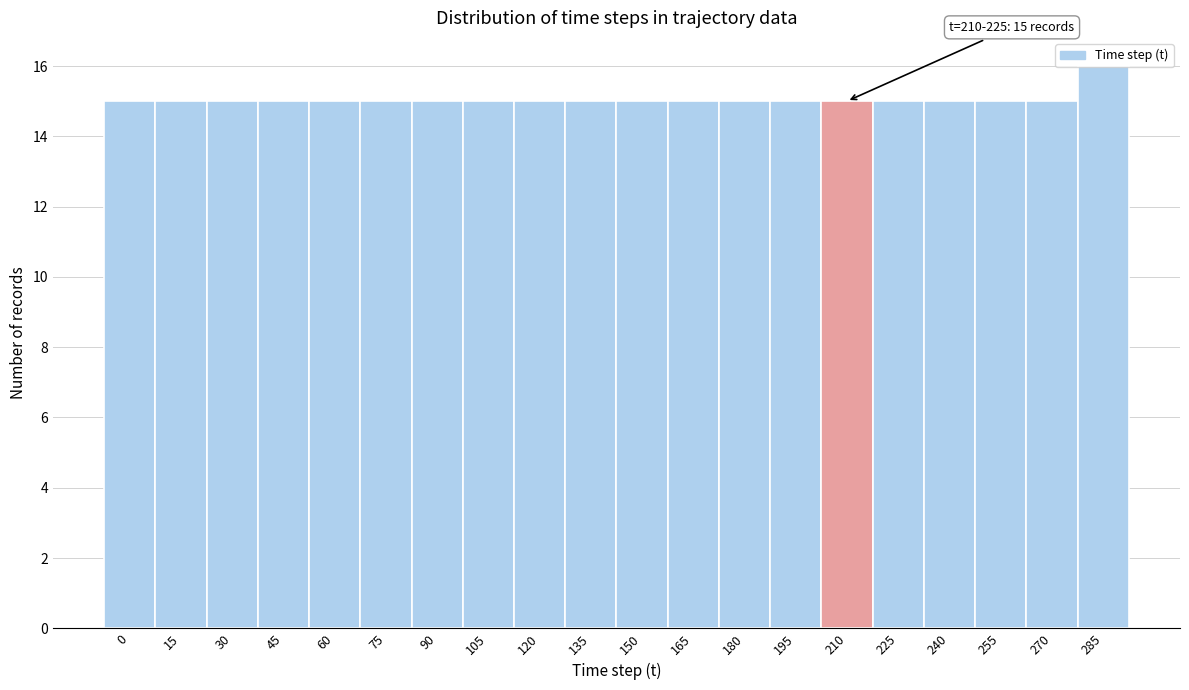

What is the maximum value shown in the chart?

16